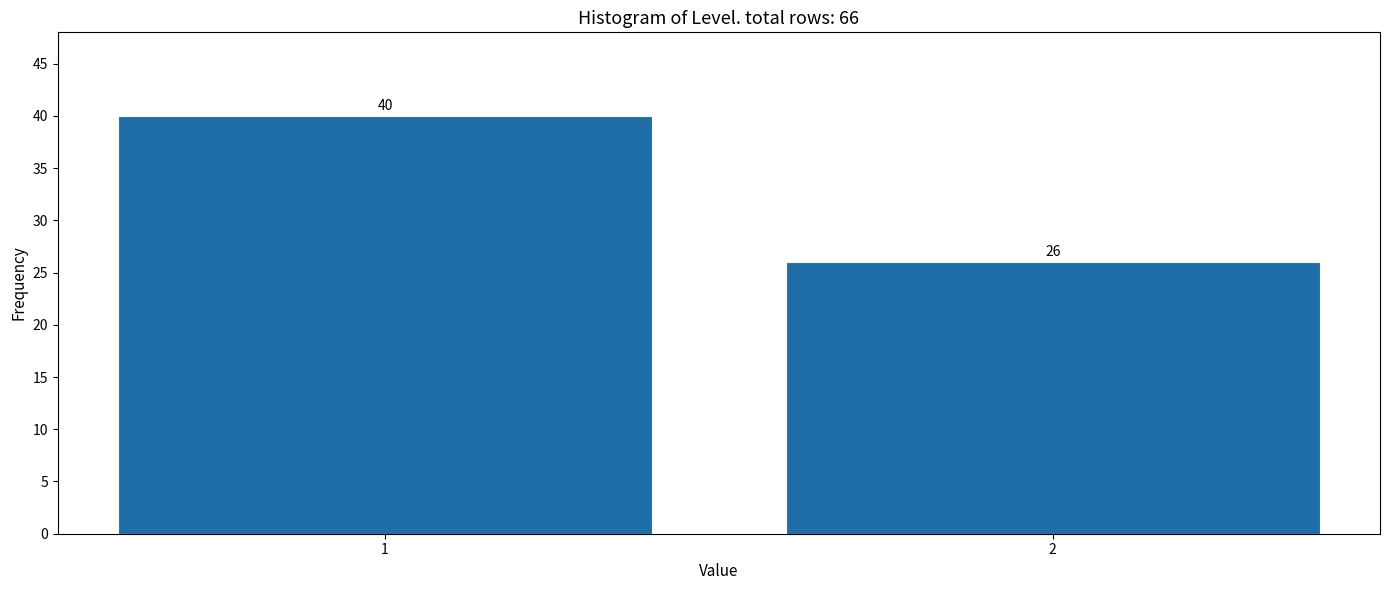

Reading left to right, what are all the values shown in this chart?

1=40	2=26